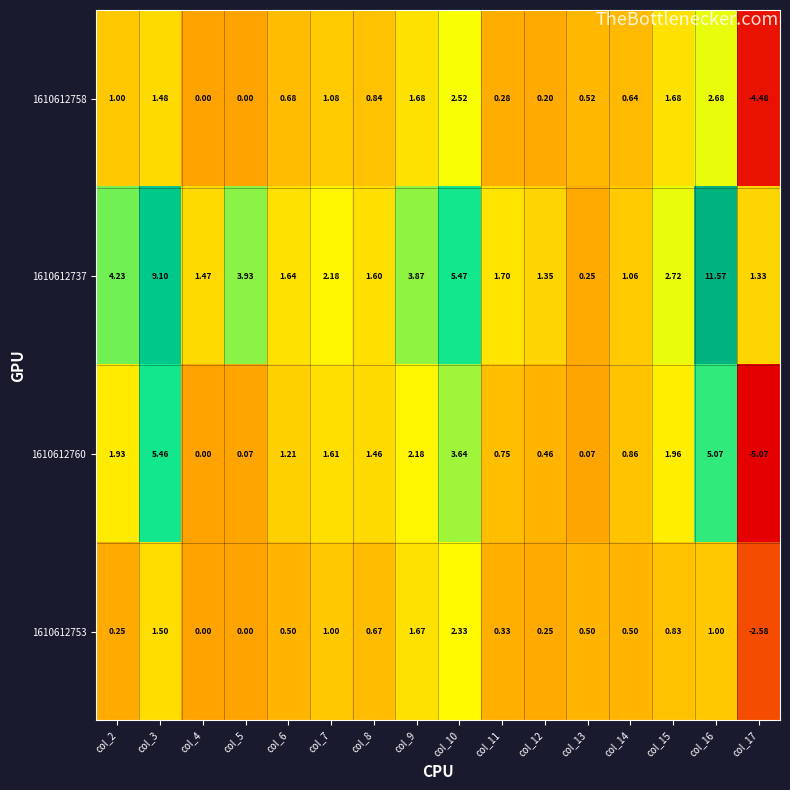

Is the value of 1610612760 at col_6 greater than the value of 1610612737 at col_5?

No